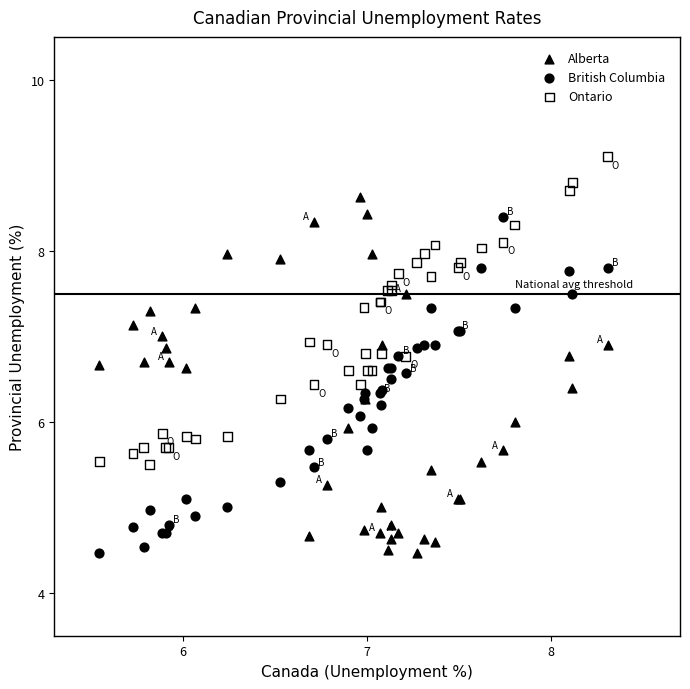

Which series contains the highest Y value?

Ontario